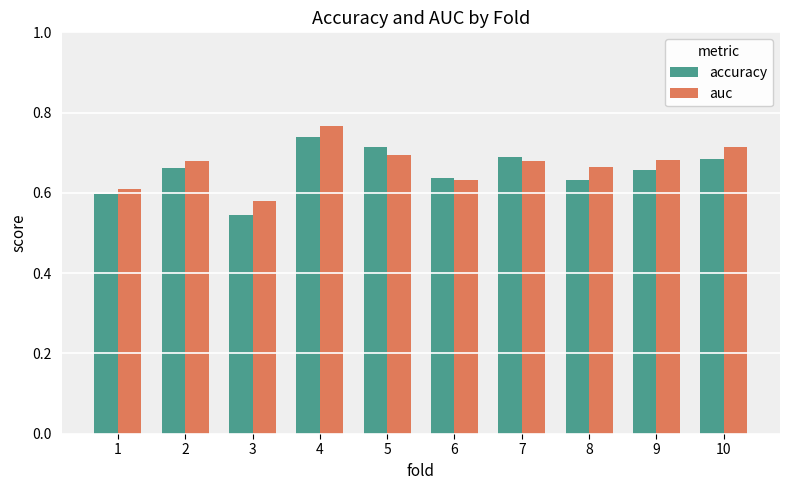

Count the auc values in the range 0 to 1.

10